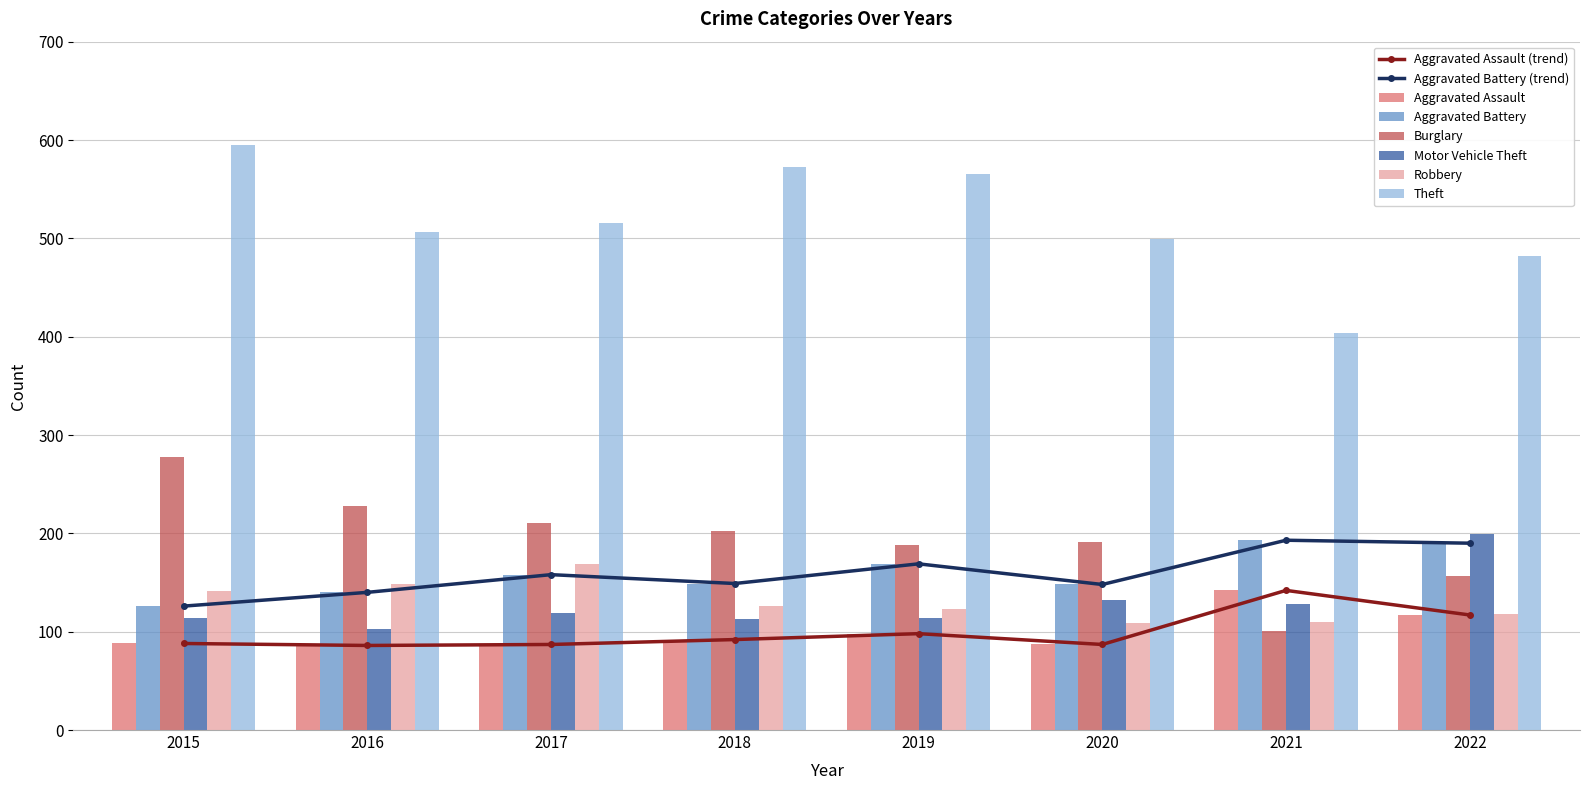

Is the value of Aggravated Assault at 2015 greater than the value of Burglary at 2020?

No